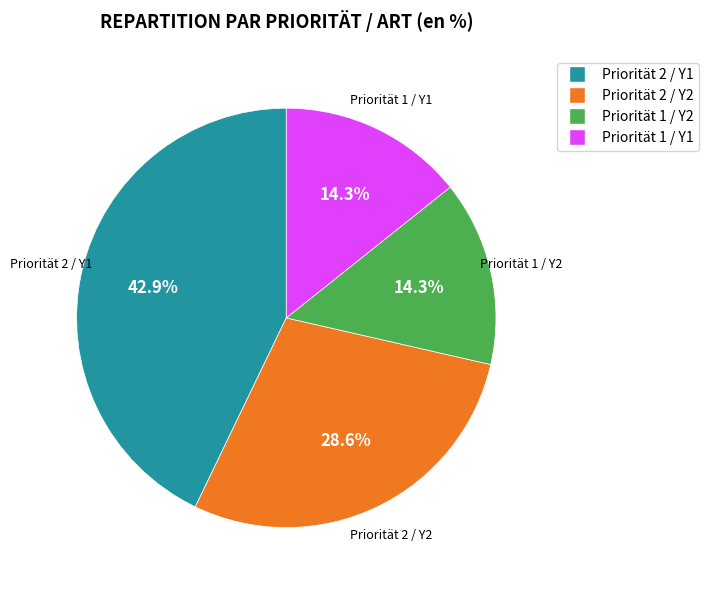

Count the number of slices in the pie.

4